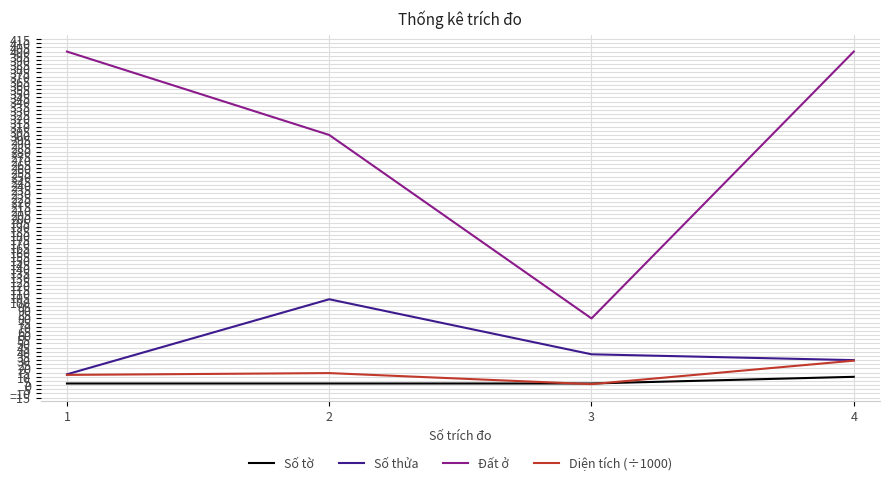

How many values in the Số thửa series are below 37?

2